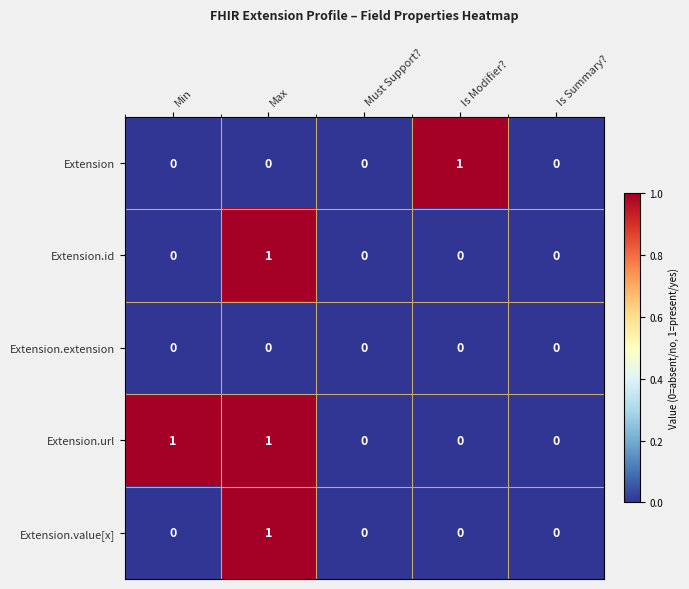

Reading left to right, what are all the values shown in this chart?

Extension: Min=0	Max=0	Must Support?=0	Is Modifier?=1	Is Summary?=0
Extension.id: Min=0	Max=1	Must Support?=0	Is Modifier?=0	Is Summary?=0
Extension.extension: Min=0	Max=0	Must Support?=0	Is Modifier?=0	Is Summary?=0
Extension.url: Min=1	Max=1	Must Support?=0	Is Modifier?=0	Is Summary?=0
Extension.value[x]: Min=0	Max=1	Must Support?=0	Is Modifier?=0	Is Summary?=0